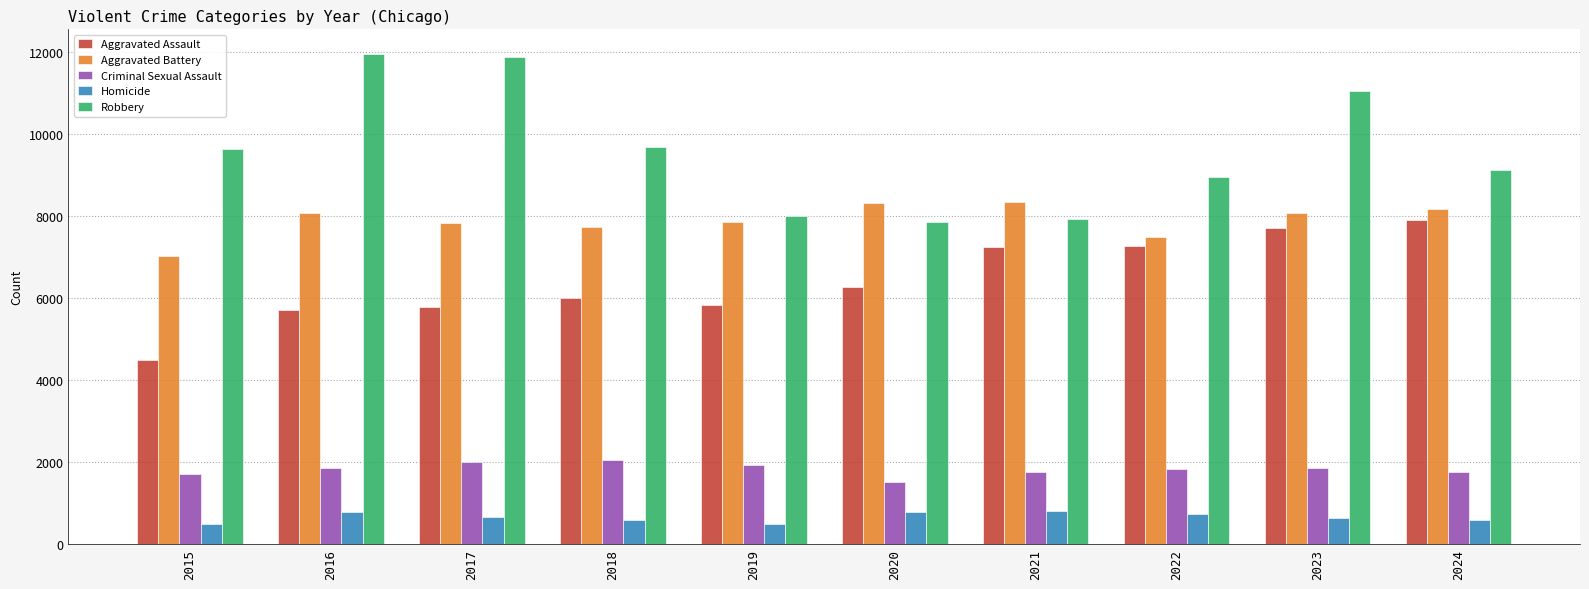

Is it true that Criminal Sexual Assault equals 1866 at 2023?

True